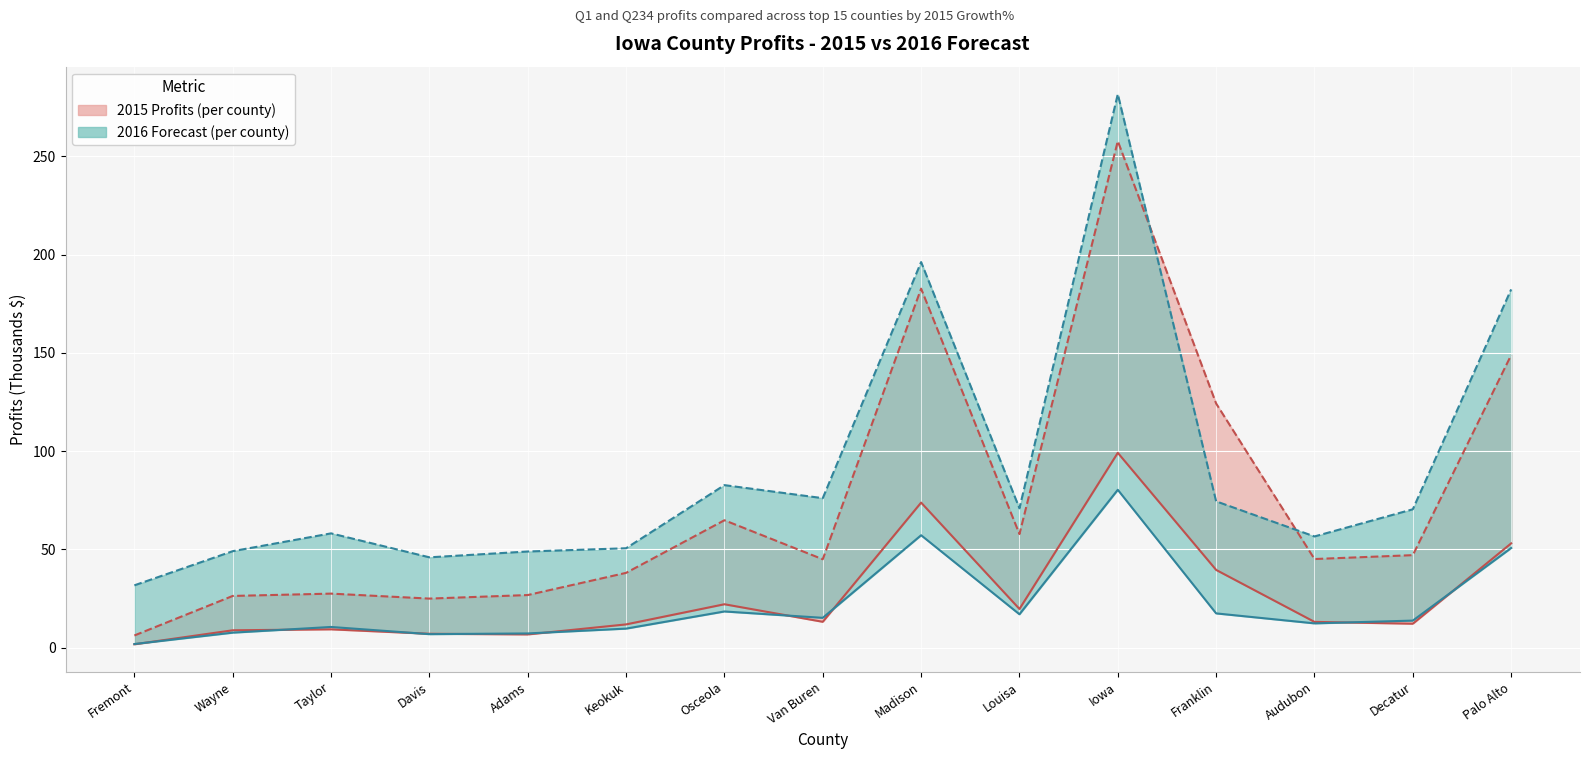

Which series has the largest total across all categories?

2016 Q234 Forecast